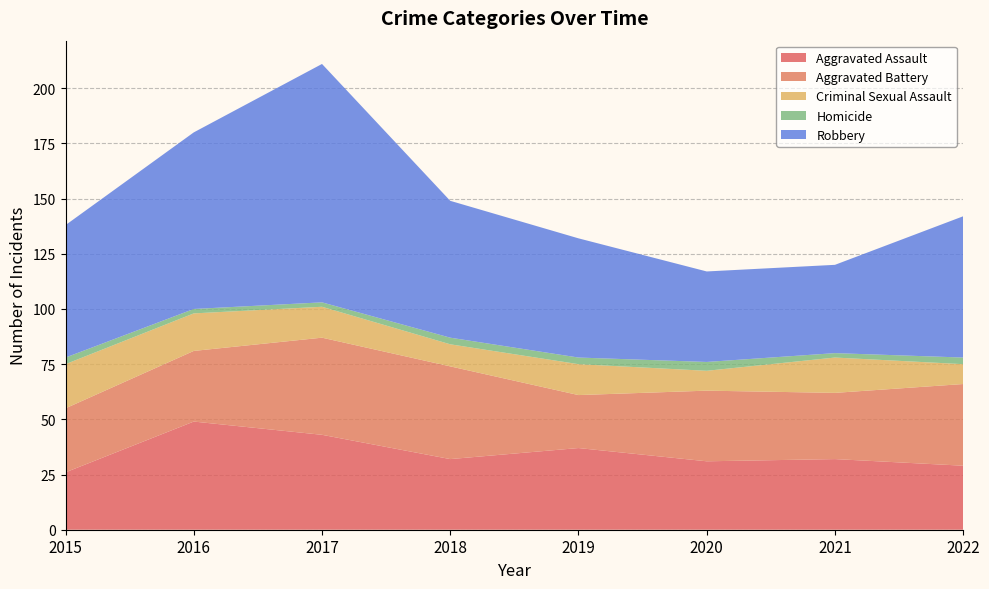

Reading right to left, what are all the values shown in this chart?

Aggravated Assault: 29	32	31	37	32	43	49	26
Aggravated Battery: 37	30	32	24	42	44	32	29
Criminal Sexual Assault: 9	16	9	14	10	14	17	20
Homicide: 3	2	4	3	3	2	2	3
Robbery: 64	40	41	54	62	108	80	60